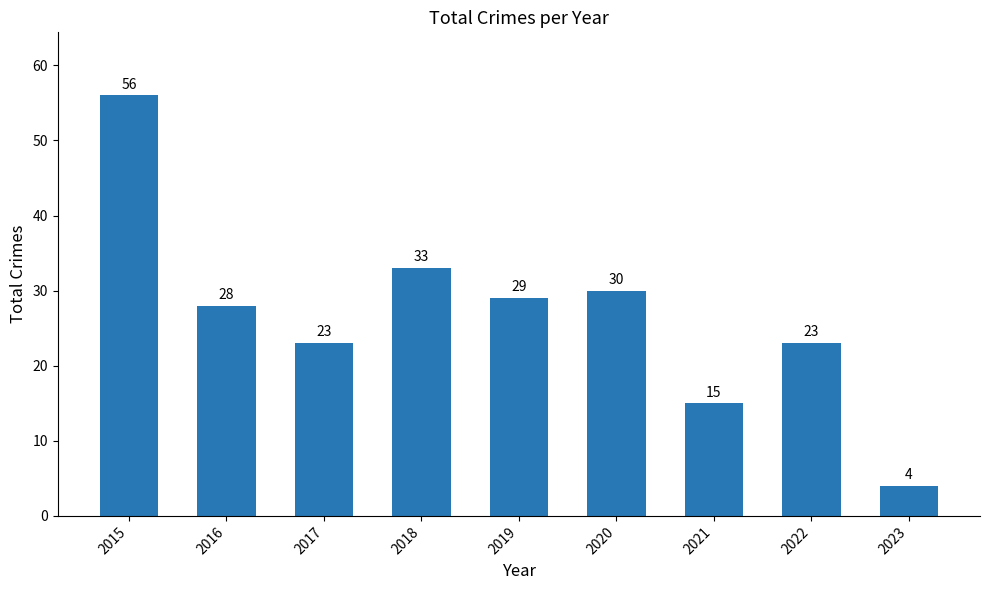

What is the ratio of the value at 2017 to the value at 2022?

1.0